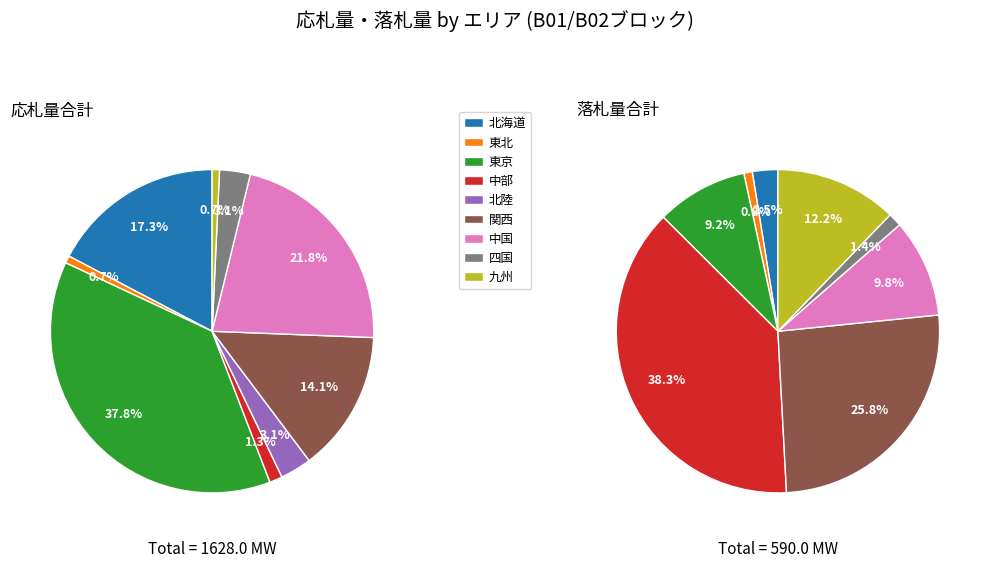

What is the difference between the highest and lowest values at 九州?

60.0